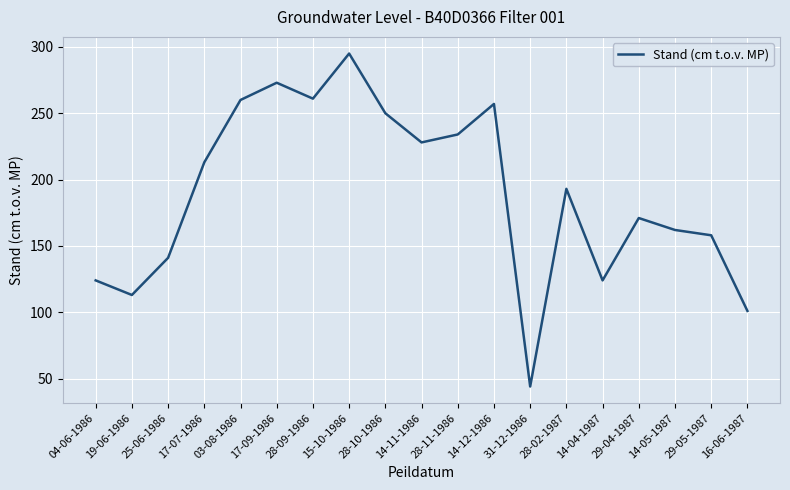

Is it true that the value at 28-11-1986 is 234?

True